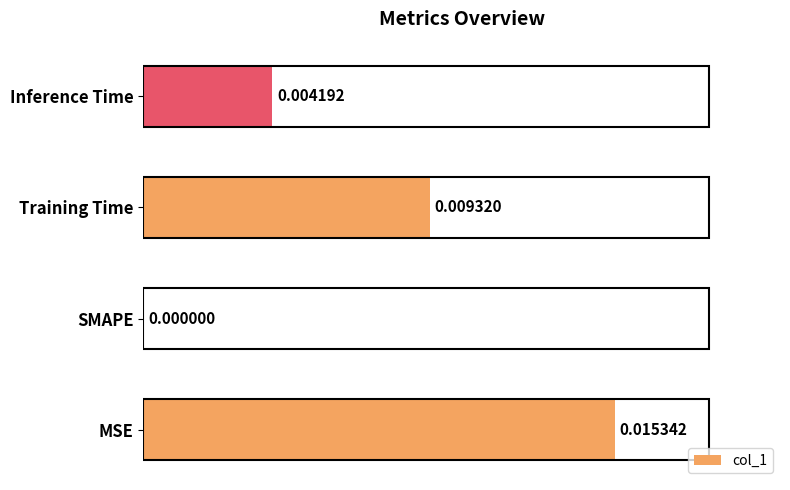

Which has a higher value, Inference Time or Training Time?

Training Time